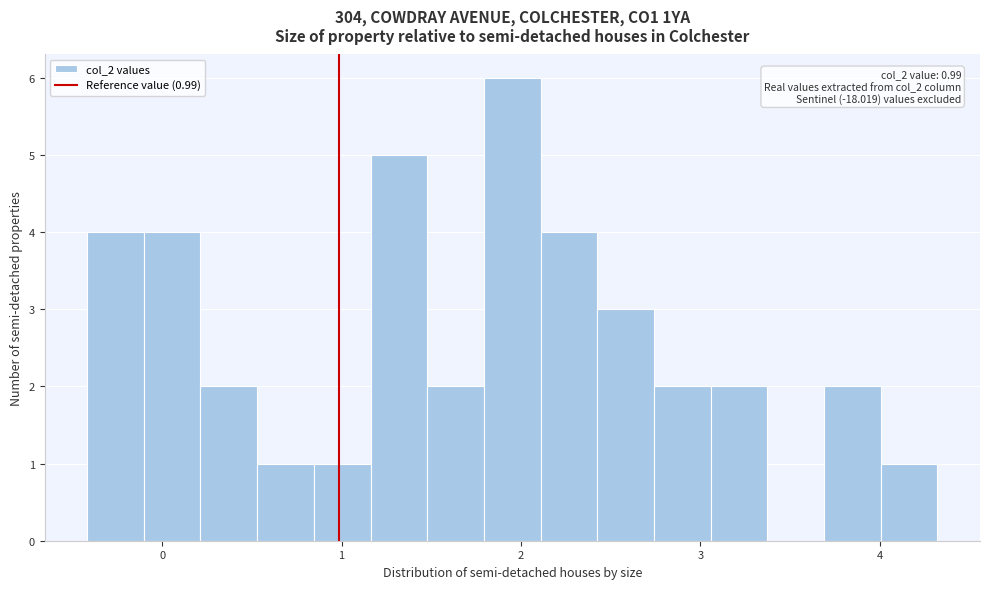

Around what value on the x-axis is the tallest bar? Give the approximate position of its centre, as read against the axis.

2.0